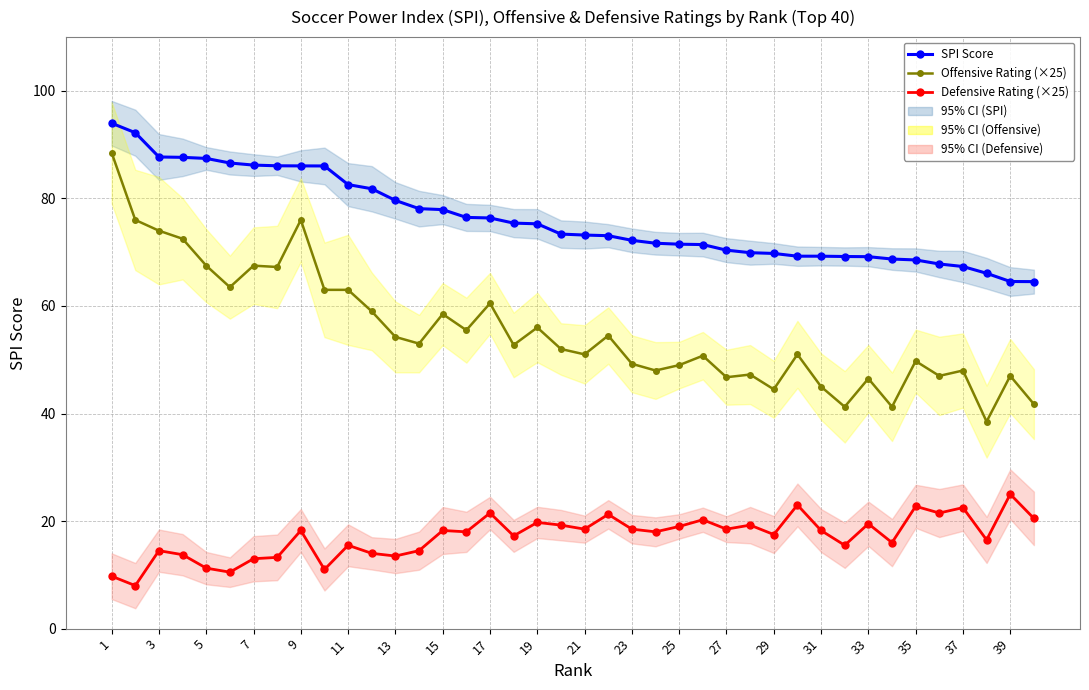

Is this an area chart (filled region under the line)?

No